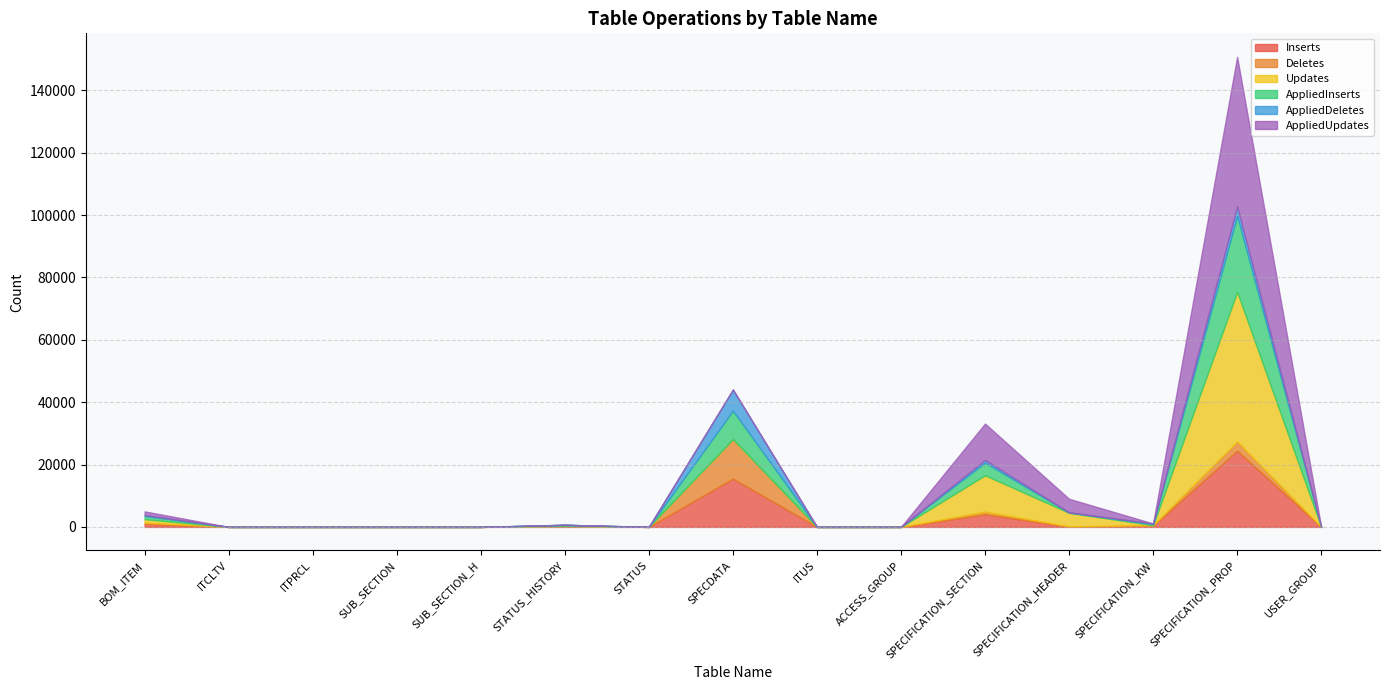

Is it true that AppliedDeletes equals 17 at SPECIFICATION_HEADER?

True